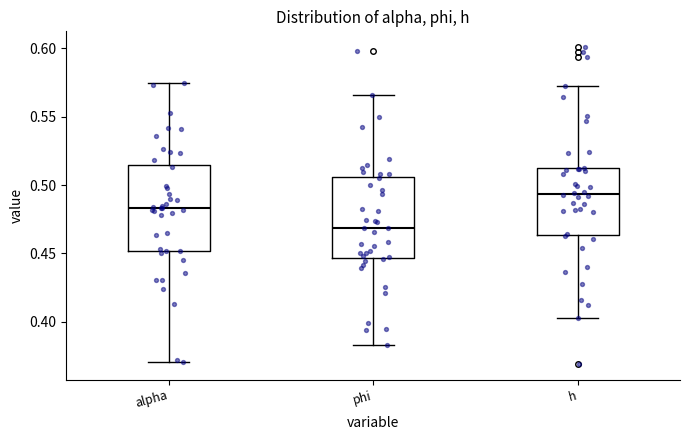

Where is the lower edge of the box for phi on the y-axis? The values are not printed on the chart, so give them approximately, as read against the axis.

0.445